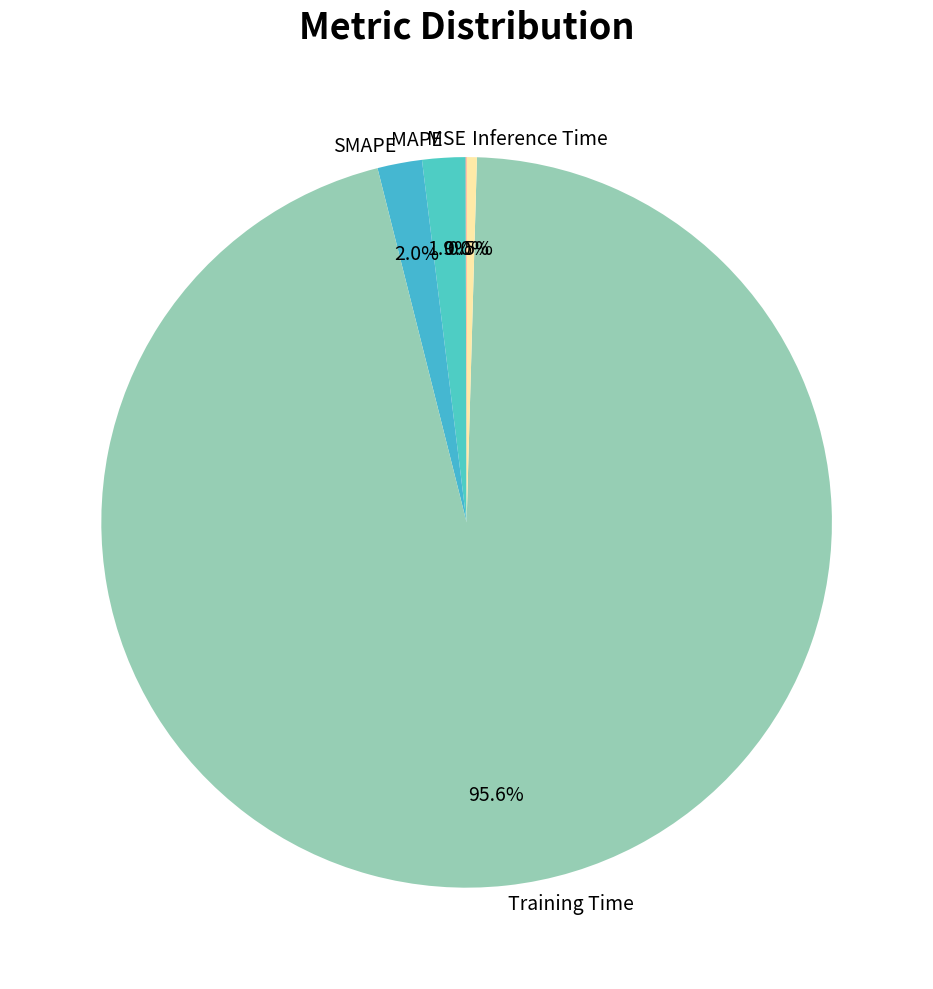

Which slice is the largest?

Training Time